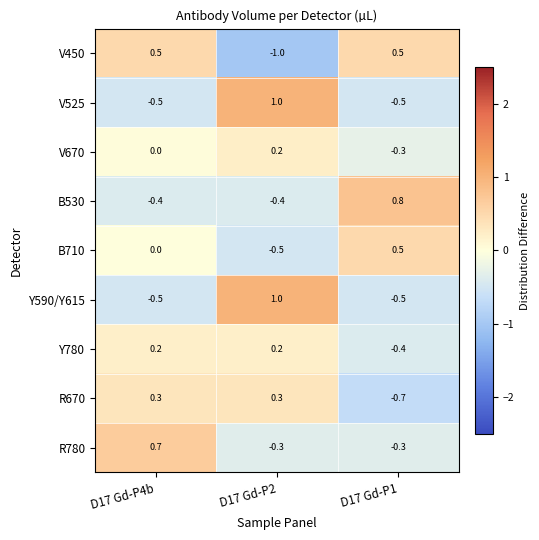

Is it true that V450 equals -1.4 at D17 Gd-P2?

False